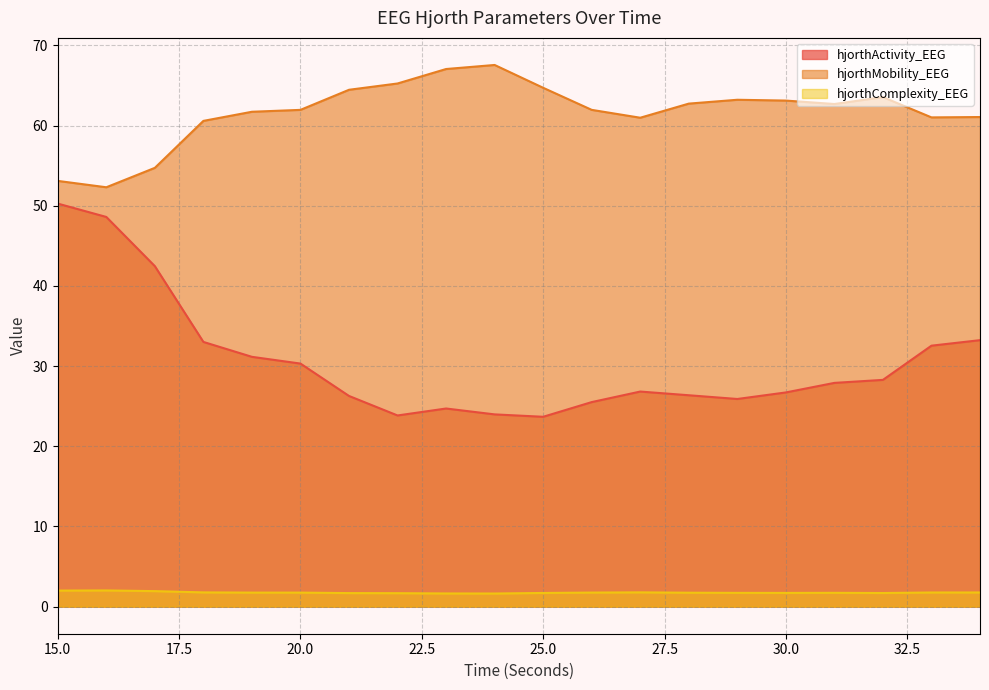

List the labels in order of hjorthMobility_EEG value, largest first.

24, 23, 22, 25, 21, 32, 29, 30, 28, 31, 26, 20, 19, 34, 33, 27, 18, 17, 15, 16